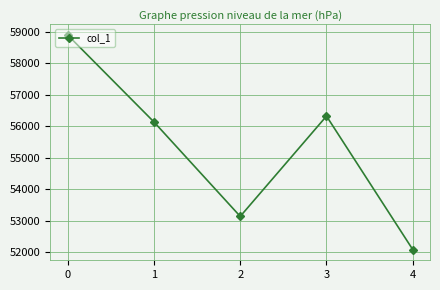

Reading left to right, extract all data points from this chart.

58887	56134	53143	56320	52092